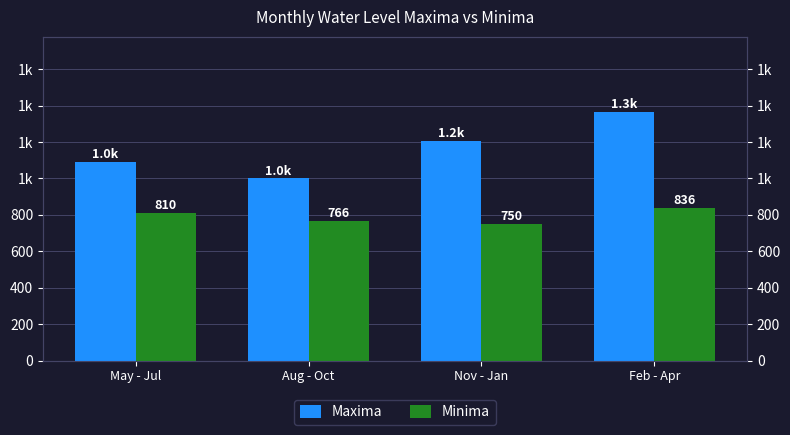

At which label does Minima first exceed 810?

Feb - Apr